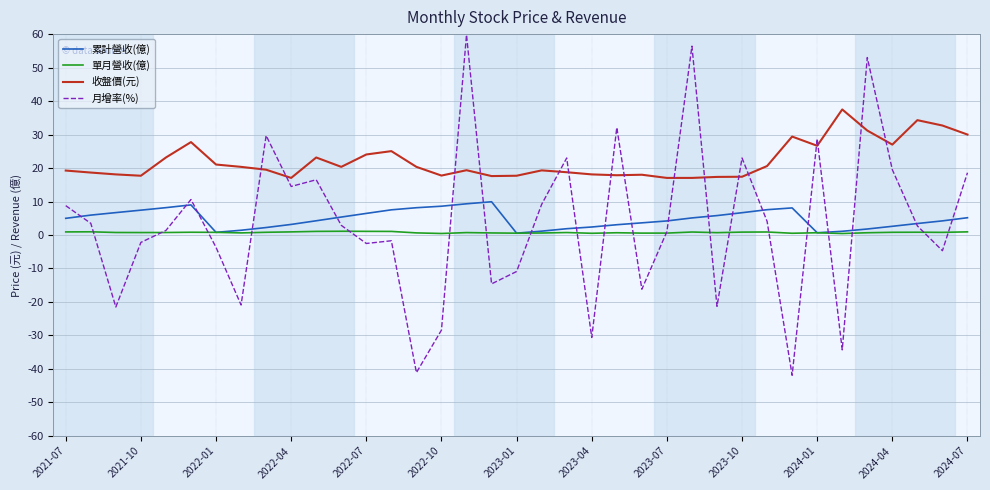

What is the maximum value shown in the chart?

59.8